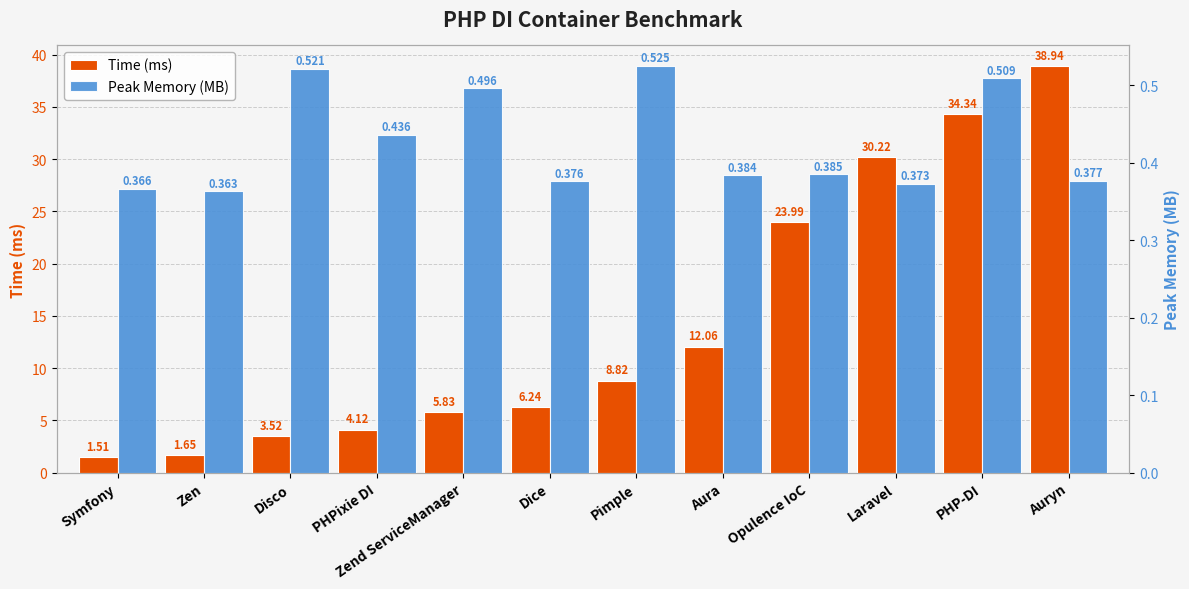

What is the average value of the Peak Memory (MB) series?

0.4